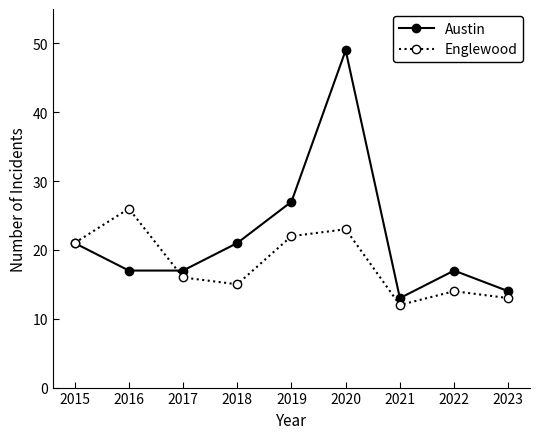

Which series has the largest total across all categories?

Austin